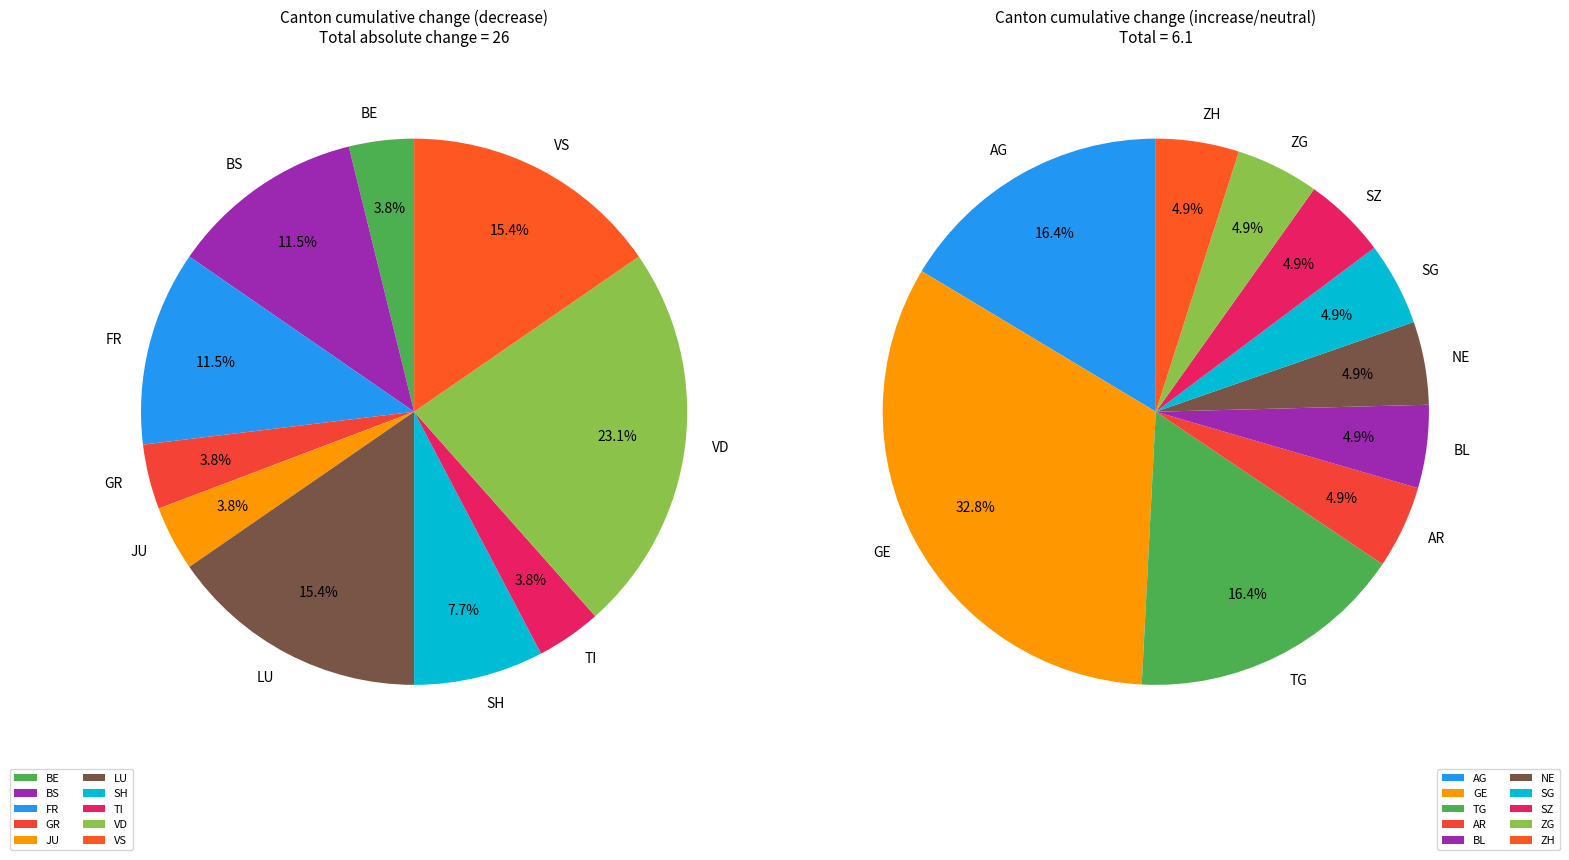

Does any single category account for the majority?

No